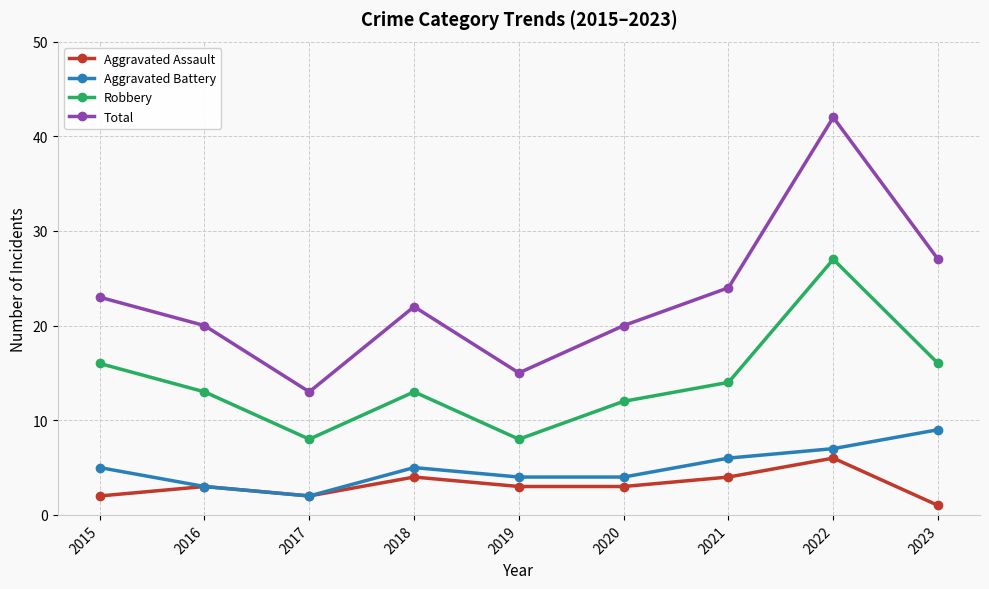

What is the value of the Aggravated Battery point at the 7th from the left?

6